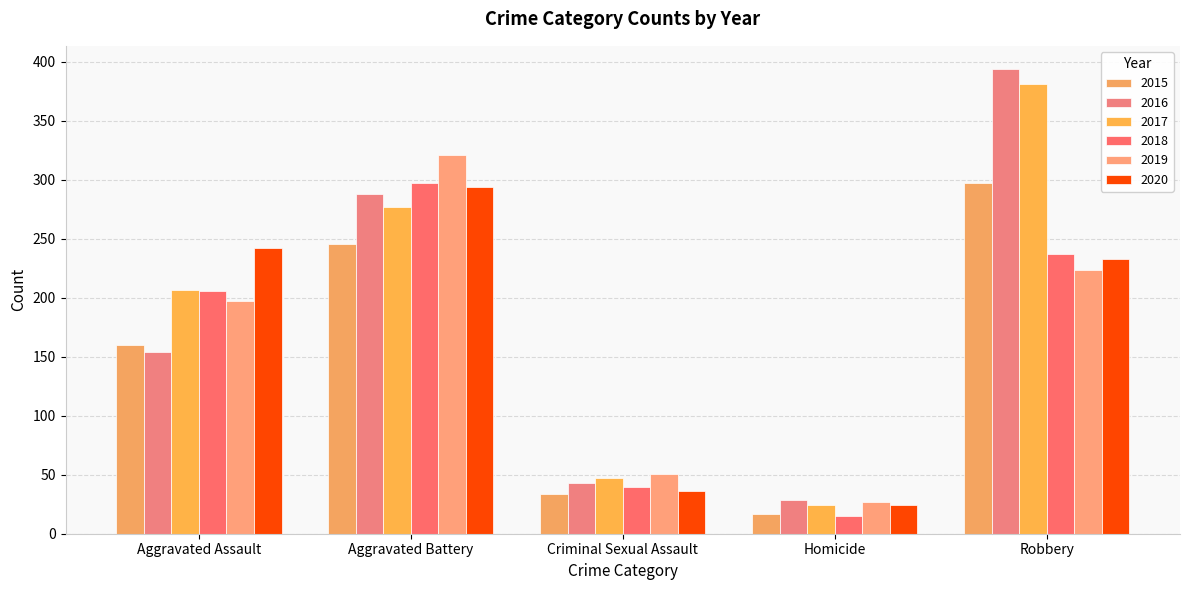

Which series has the largest total across all categories?

2017